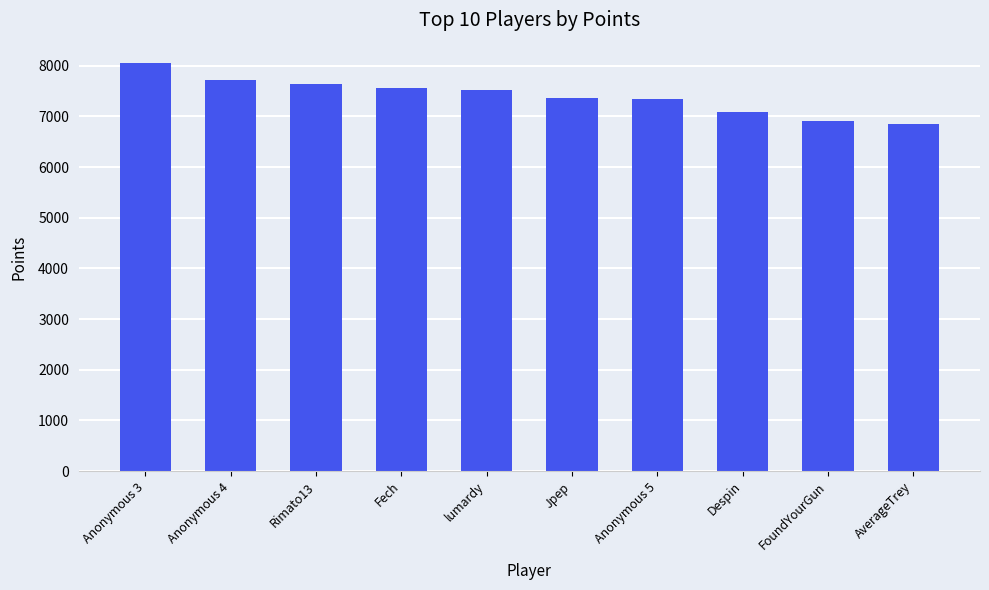

What is the change in value from Fech to lumardy?

-35